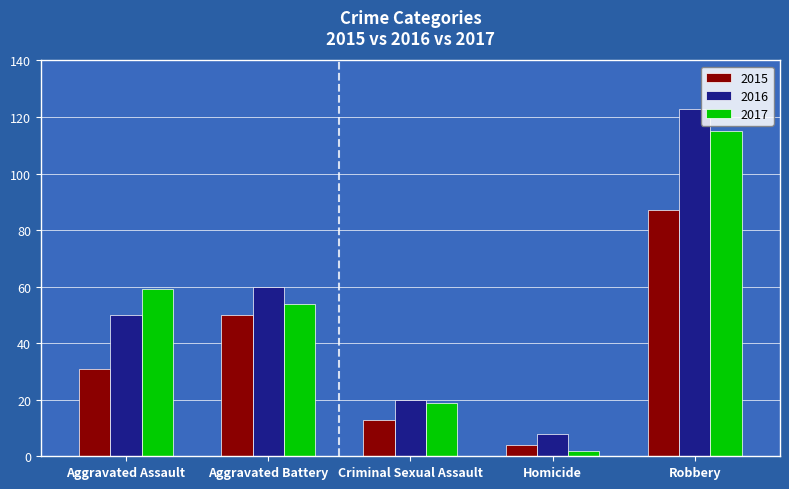

True or false: 2016 has a value of 8 at Homicide.

True